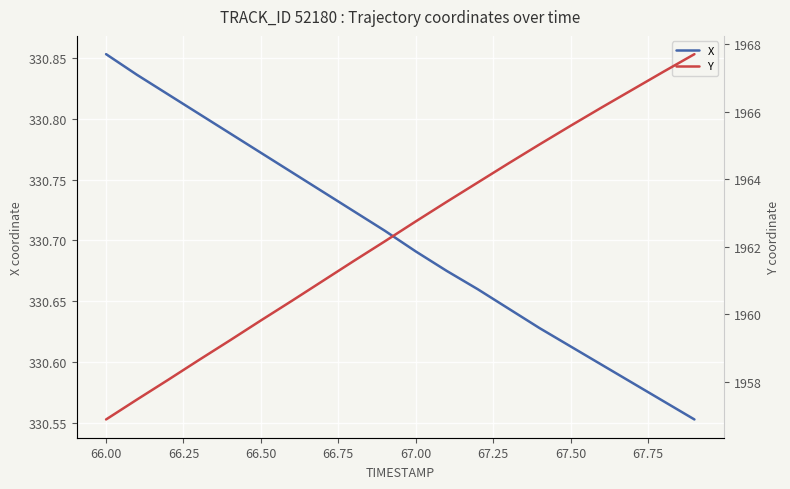

Which category has the highest value in the X series?

66.00